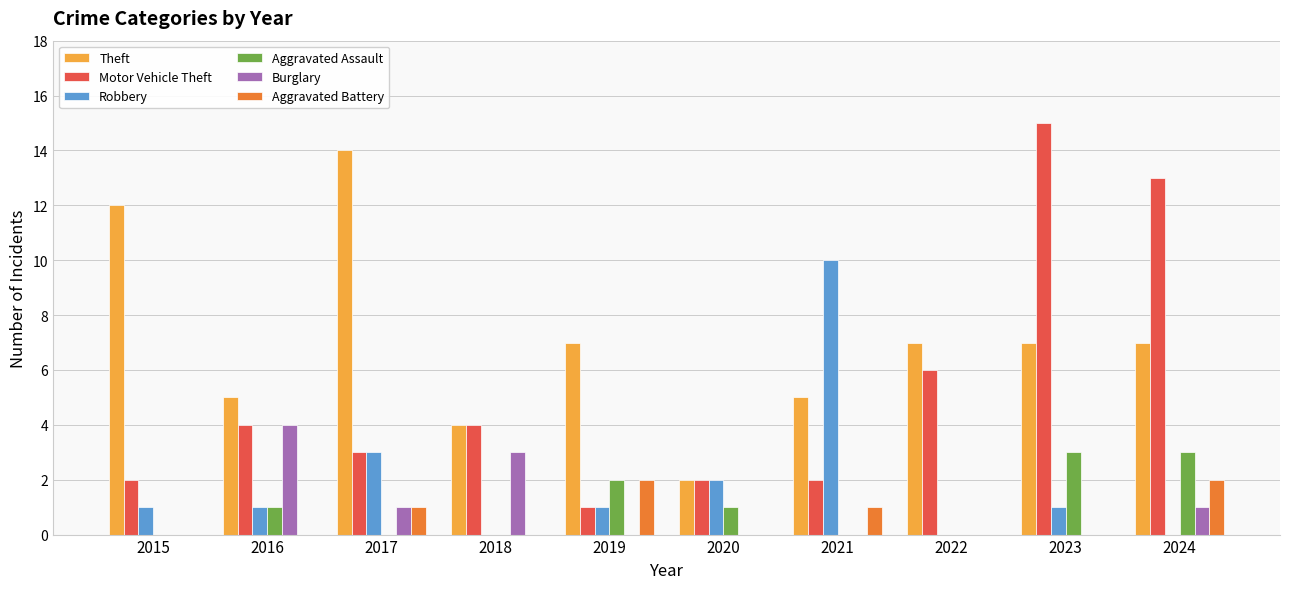

At which label is Motor Vehicle Theft closest to 8?

2022